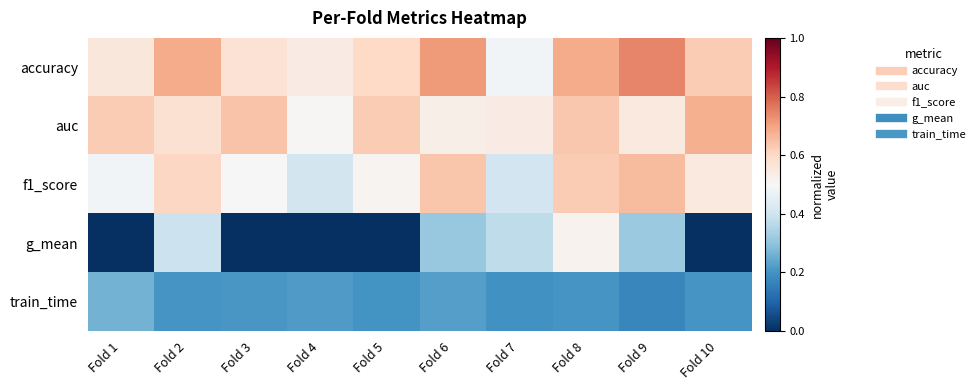

Reading left to right, transcribe all the data shown in this chart.

accuracy: Fold 1=0.6	Fold 2=0.7	Fold 3=0.6	Fold 4=0.5	Fold 5=0.6	Fold 6=0.7	Fold 7=0.5	Fold 8=0.7	Fold 9=0.7	Fold 10=0.6
auc: Fold 1=0.6	Fold 2=0.6	Fold 3=0.6	Fold 4=0.5	Fold 5=0.6	Fold 6=0.5	Fold 7=0.5	Fold 8=0.6	Fold 9=0.6	Fold 10=0.7
f1_score: Fold 1=0.5	Fold 2=0.6	Fold 3=0.5	Fold 4=0.4	Fold 5=0.5	Fold 6=0.6	Fold 7=0.4	Fold 8=0.6	Fold 9=0.7	Fold 10=0.5
g_mean: Fold 1=0.0	Fold 2=0.4	Fold 3=0.0	Fold 4=0.0	Fold 5=0.0	Fold 6=0.3	Fold 7=0.4	Fold 8=0.5	Fold 9=0.3	Fold 10=0.0
train_time: Fold 1=0.3	Fold 2=0.2	Fold 3=0.2	Fold 4=0.2	Fold 5=0.2	Fold 6=0.2	Fold 7=0.2	Fold 8=0.2	Fold 9=0.2	Fold 10=0.2